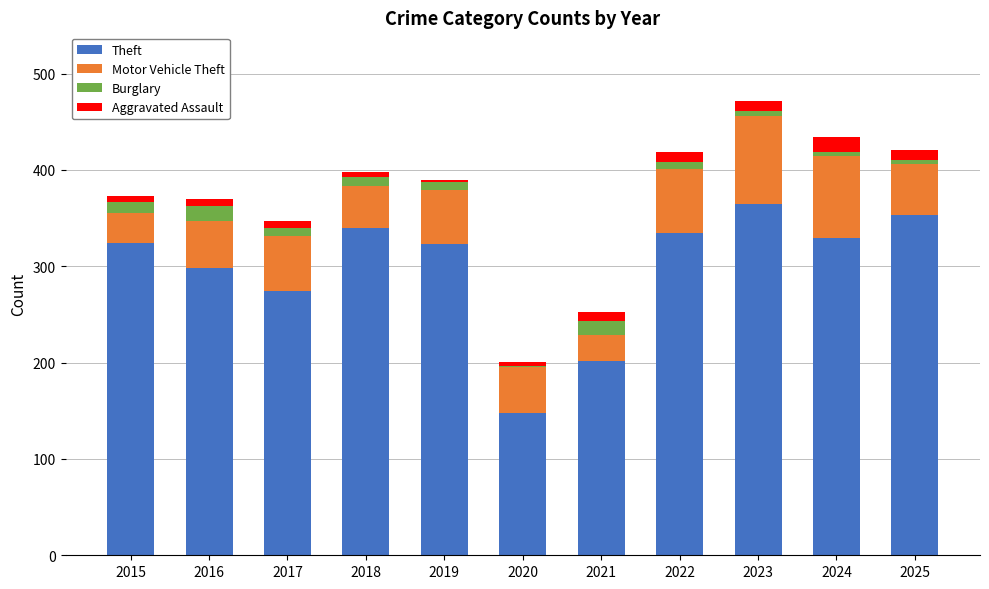

Are the bars grouped side by side (vs. stacked)?

No